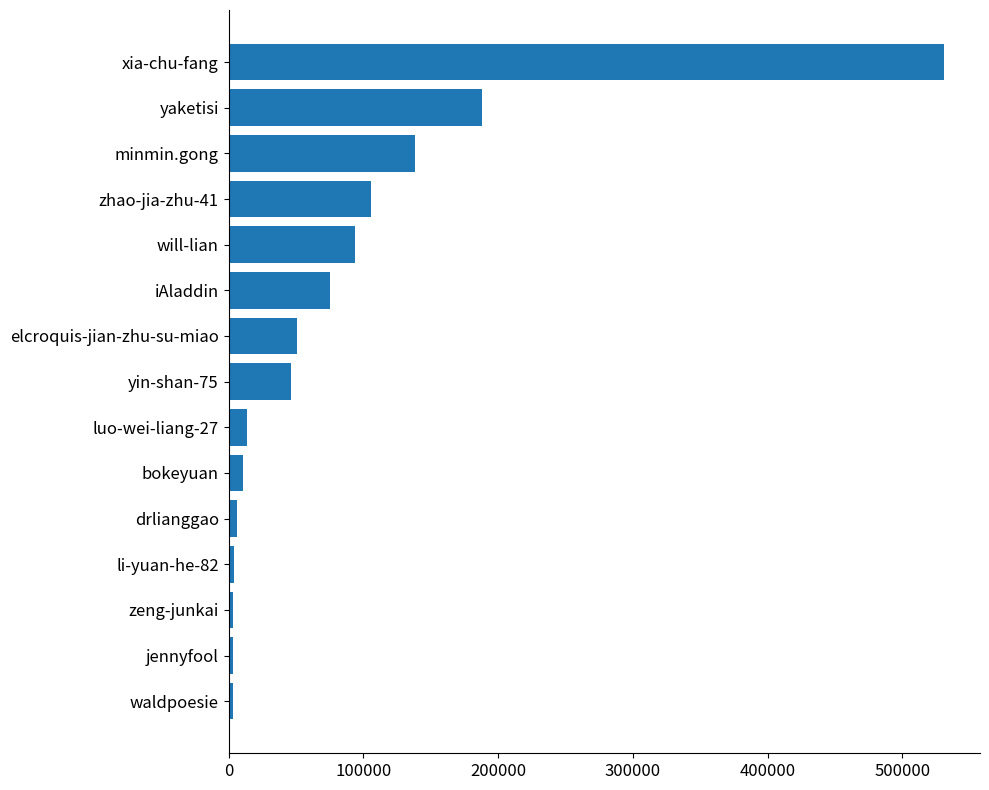

Read the value at minmin.gong.

138647